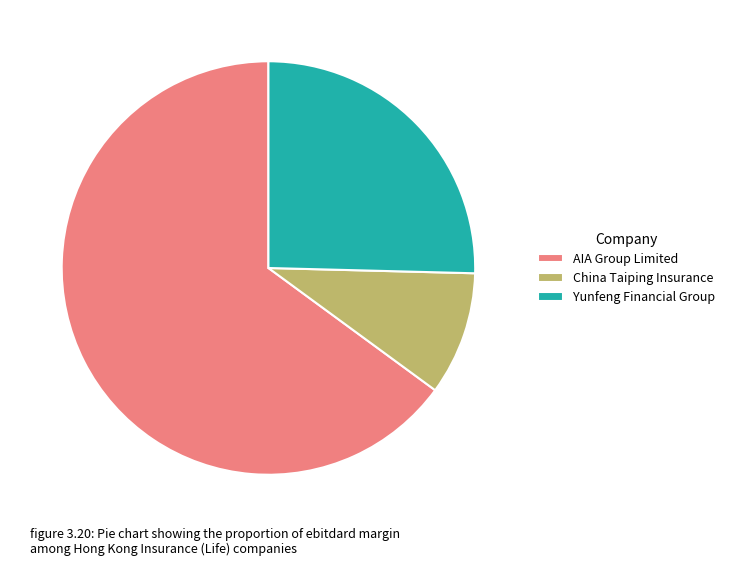

How many segments does this pie chart have?

3